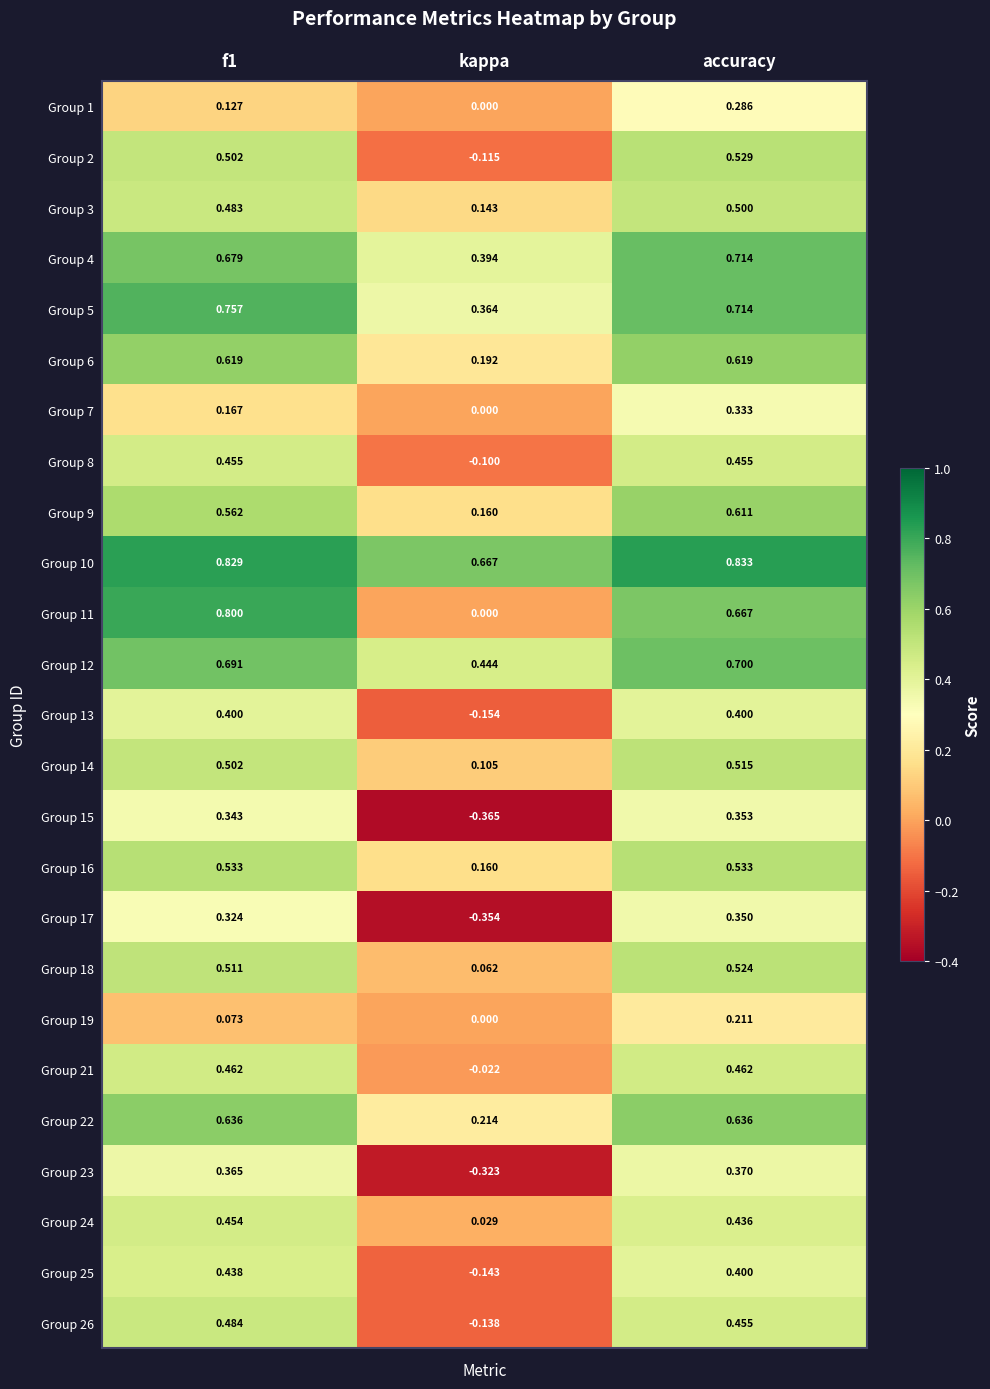

Which category has the lowest value across all series?

kappa